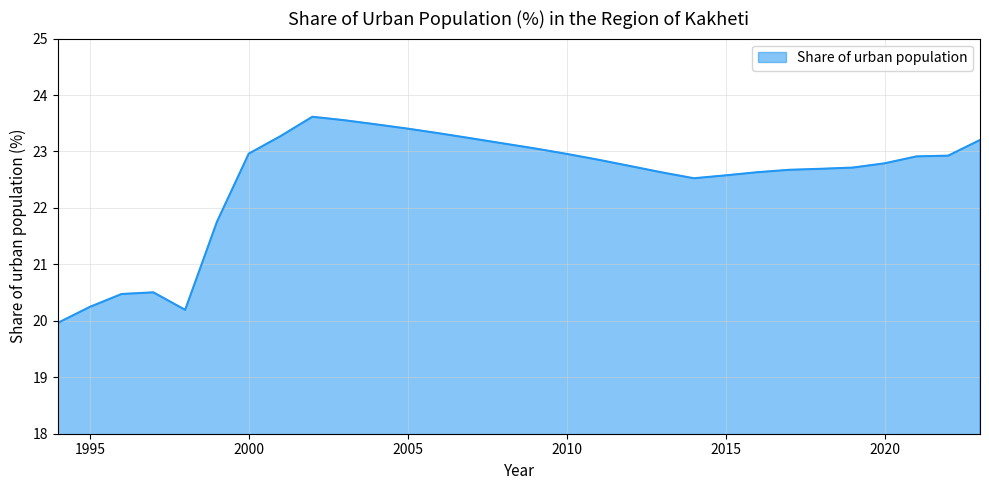

What is the minimum value shown in the chart?

20.0